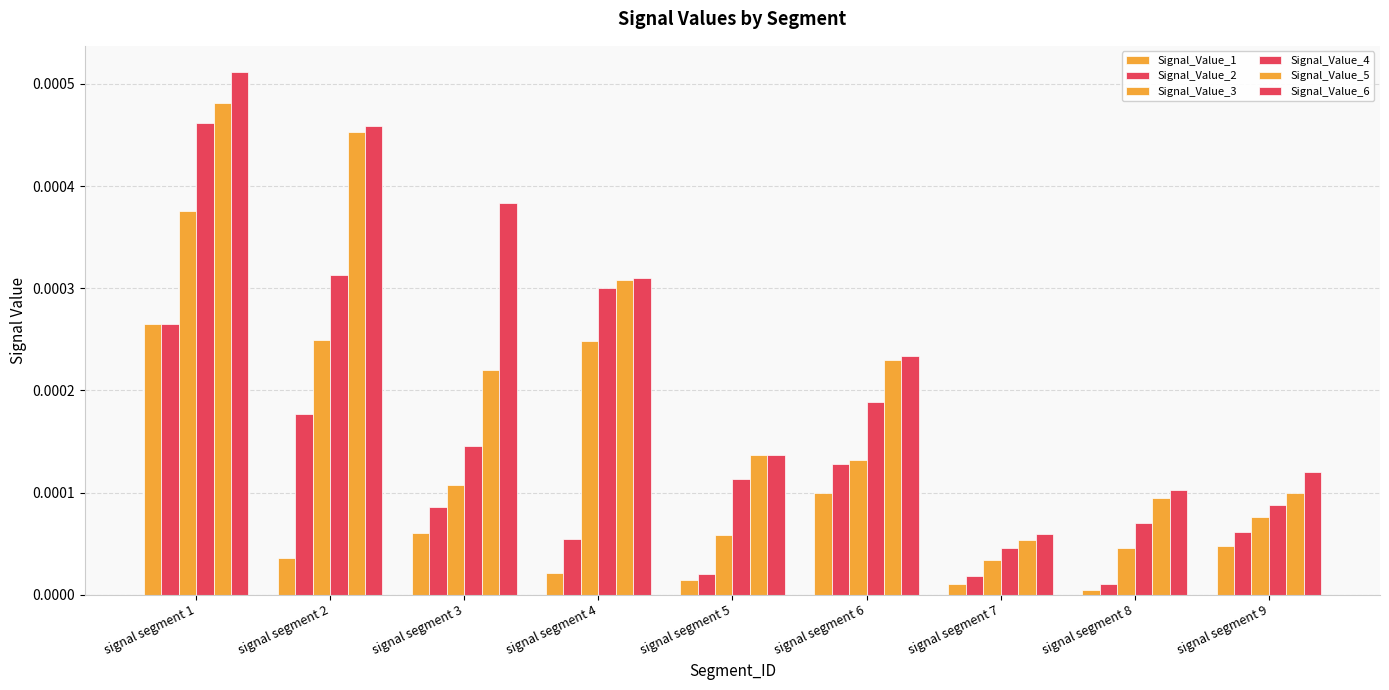

The Signal_Value_2 series shows 0.0 at signal segment 2. True or false?

True